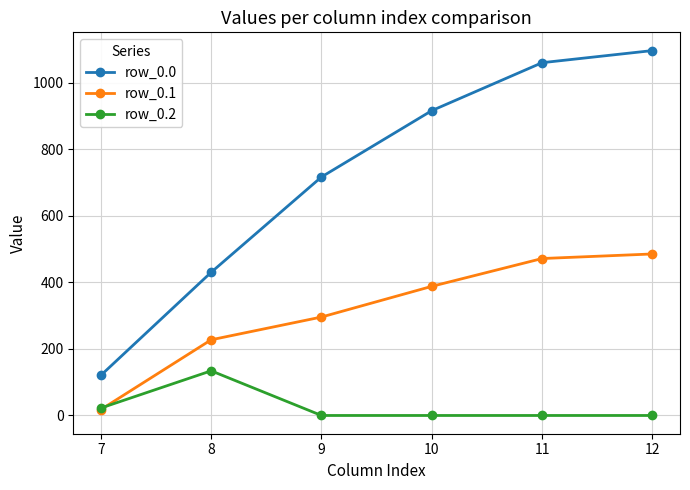

Reading right to left, extract all data points from this chart.

row_0.0: 1096.7	1060.3	916.2	716.9	430.3	120.6
row_0.1: 485.4	471.7	388.1	295.9	227.5	17.7
row_0.2: 0.0	0.0	0.0	0.0	134.2	22.3